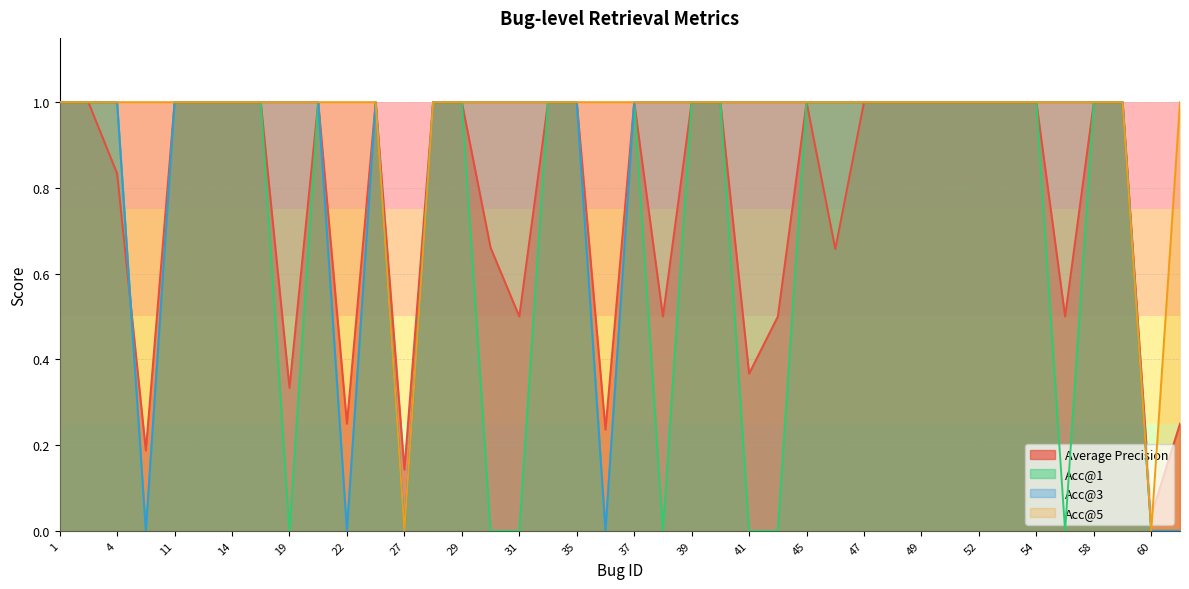

List the series in order of their overall mean, highest first.

Acc@5, Acc@3, Average Precision, Acc@1